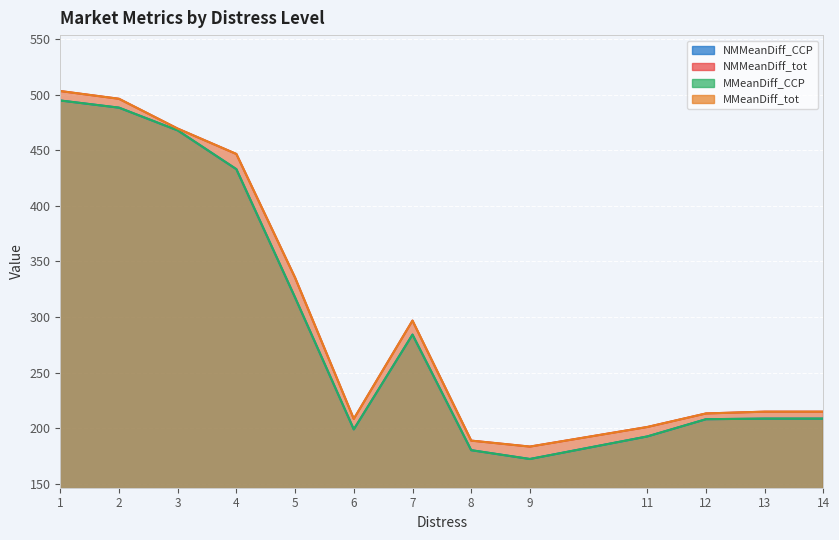

What is the maximum value for MMeanDiff_tot?

503.3